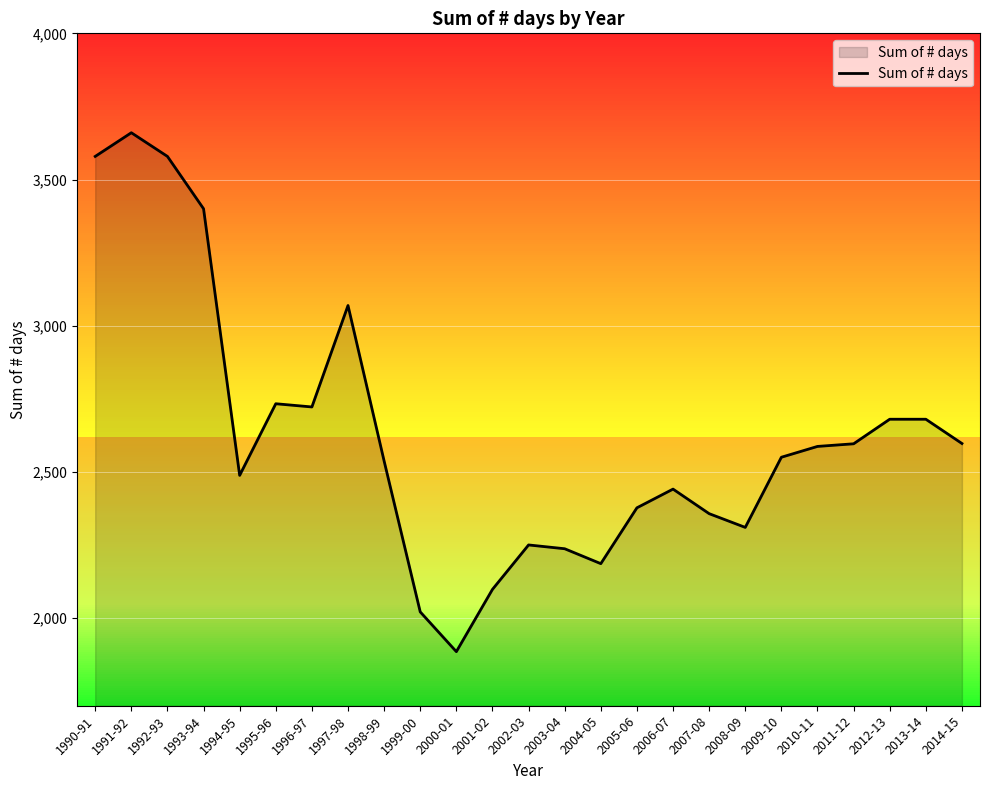

Which category has the highest value across all series?

1991-92